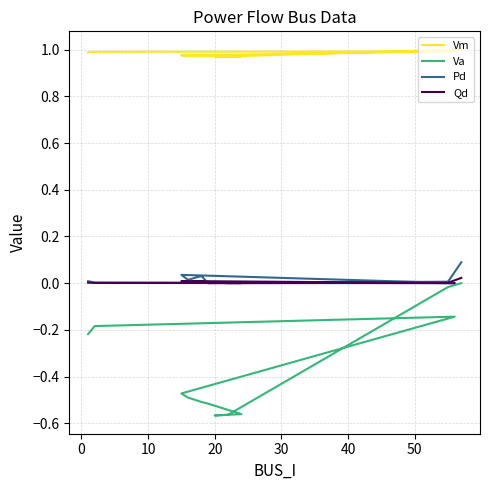

Reading right to left, extract all data points from this chart.

Vm: 1.0	1.0	1.0	1.0	1.0	1.0	1.0	1.0	1.0	1.0	1.0	1.0
Va: 0.0	-0.0	-0.6	-0.6	-0.6	-0.5	-0.5	-0.5	-0.5	-0.1	-0.2	-0.2
Pd: 0.1	0.0	0.0	0.0	0.0	0.0	0.0	0.0	0.0	0.0	0.0	0.0
Qd: 0.0	0.0	0.0	0.0	0.0	0.0	0.0	0.0	0.0	0.0	0.0	0.0